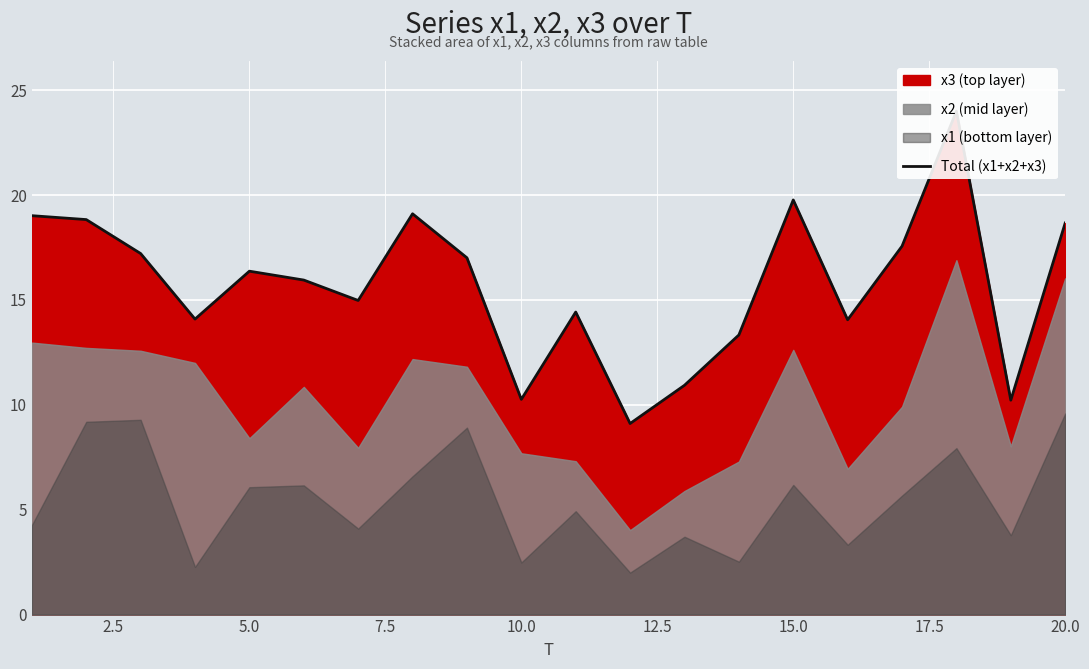

Reading left to right, what are all the values shown in this chart?

19.0	18.8	17.2	14.1	16.4	15.9	15.0	19.1	17.0	10.3	14.4	9.1	10.9	13.3	19.8	14.1	17.6	24.0	10.2	18.7